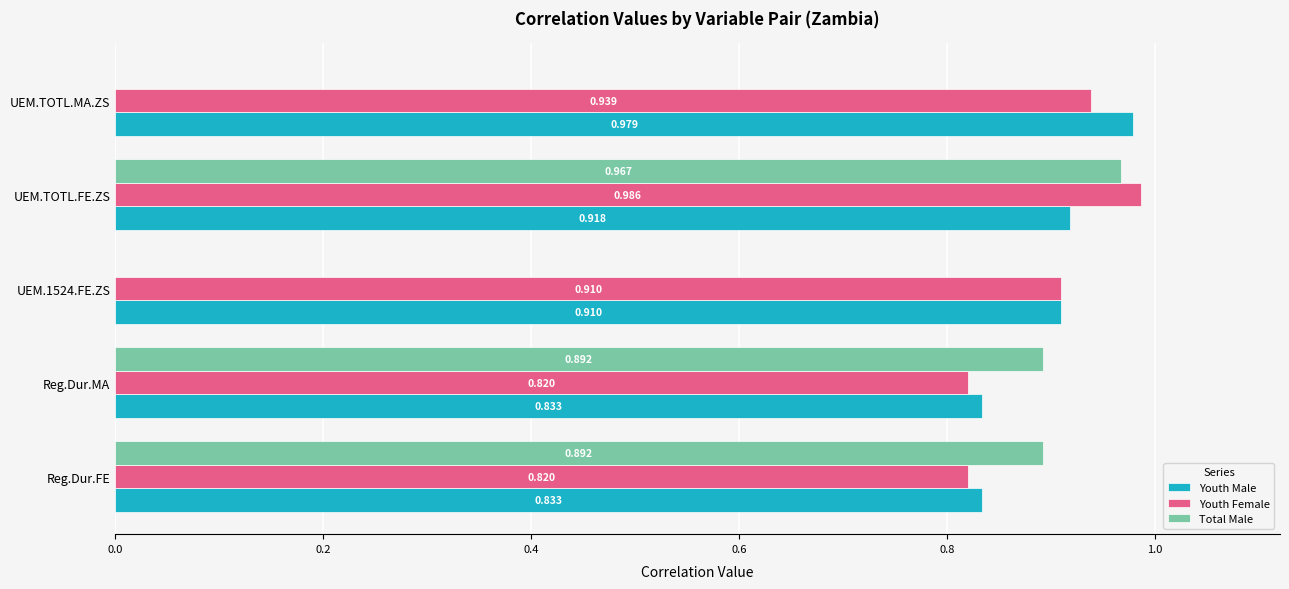

Which category has the highest value across all series?

UEM.TOTL.FE.ZS